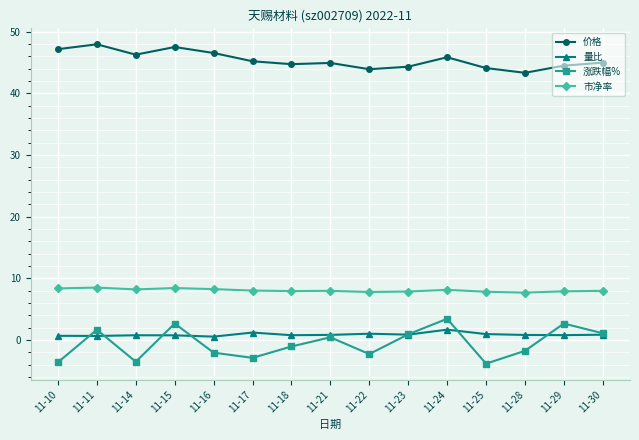

The value of 价格 at 11-28 is 43.3. True or false?

True